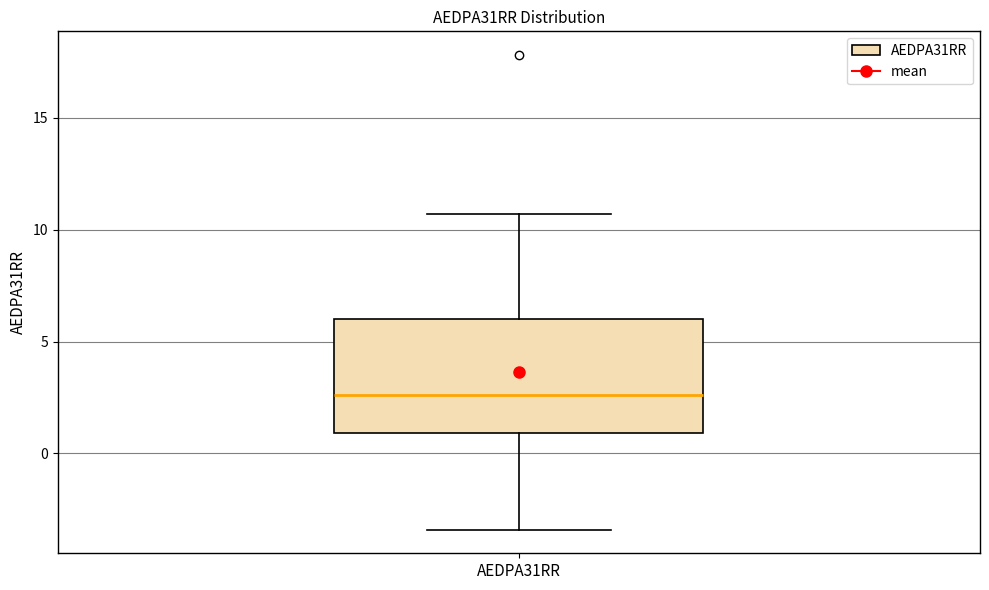

Read this box plot against the y-axis: the position of the median line, the range covered by the box, and the ends of both whiskers. The values are not printed on the chart, so give them approximately, as read against the axis.

median 2.5, box 1.0 to 6.0, whiskers -3.5 to 10.5